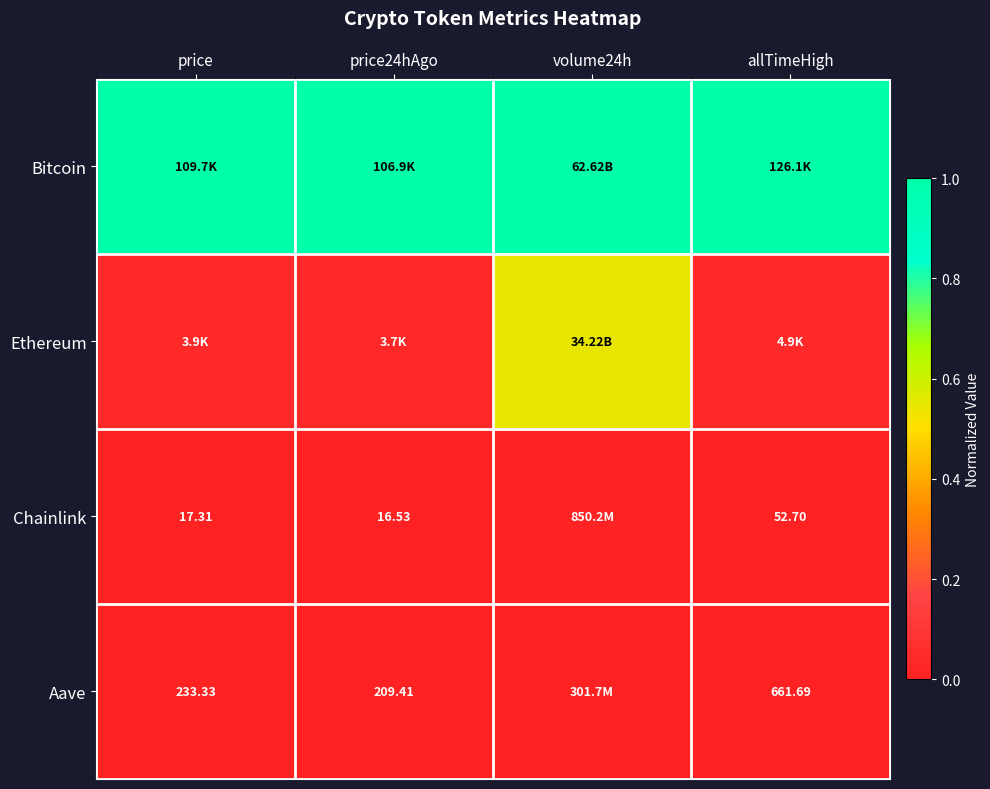

Is it true that Ethereum equals 0.0 at allTimeHigh?

False